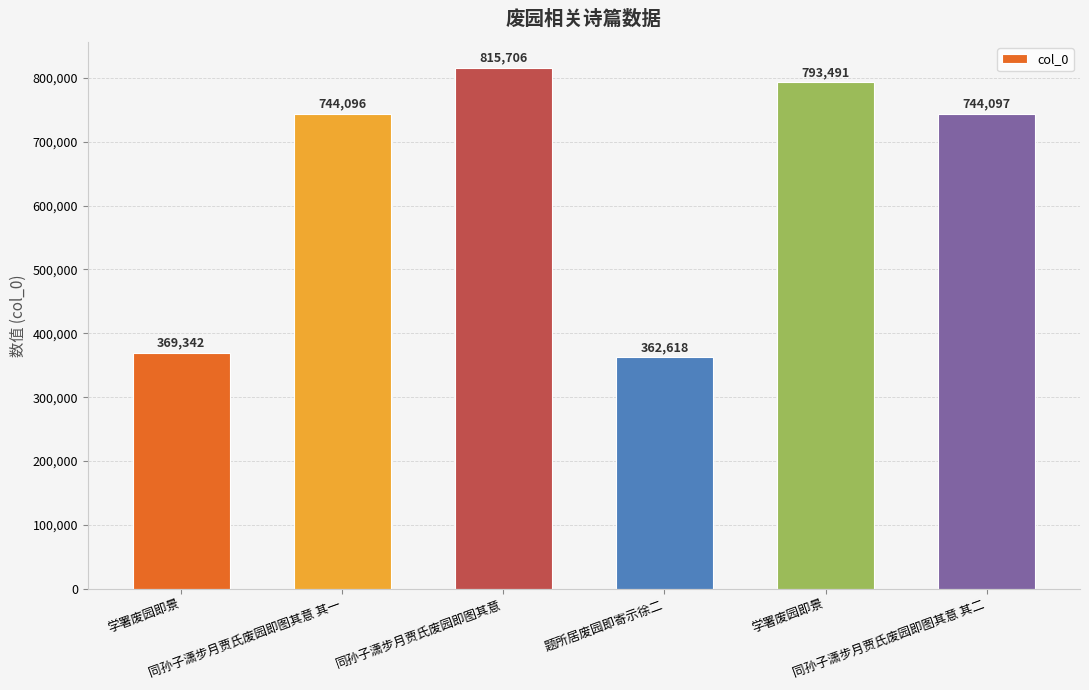

What is the sum of all values?

3829350